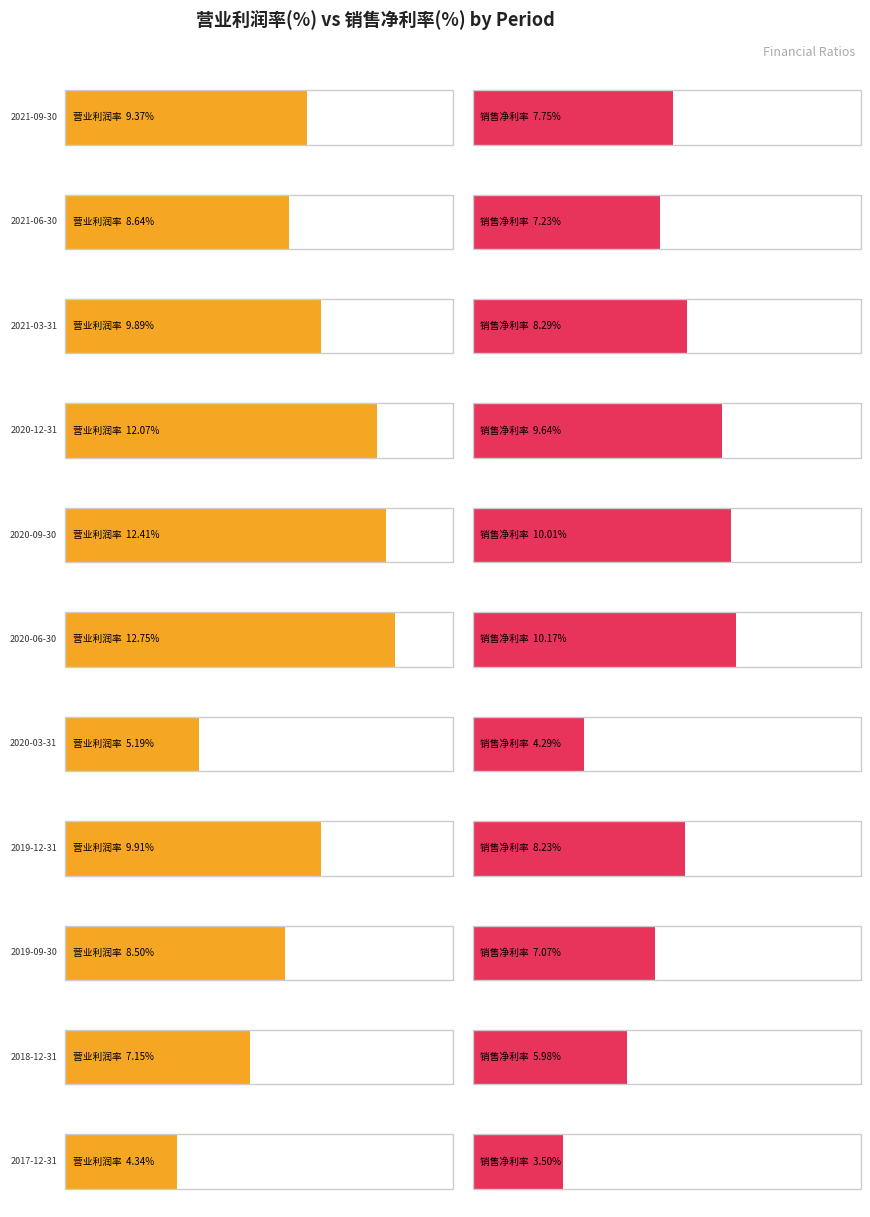

Which series has the widest spread of values?

营业利润率(%)